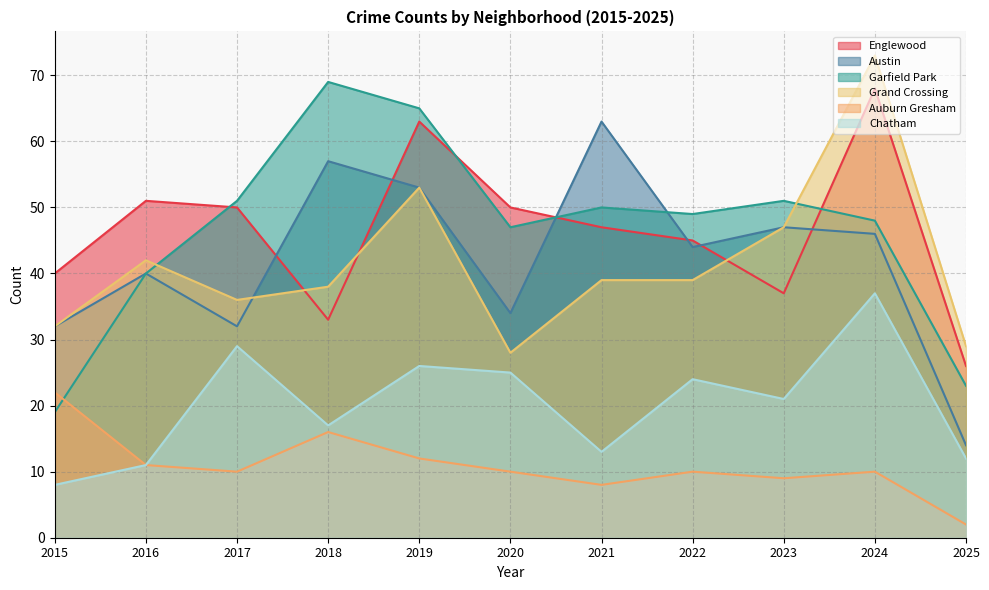

True or false: Austin and Chatham cross at least once.

False